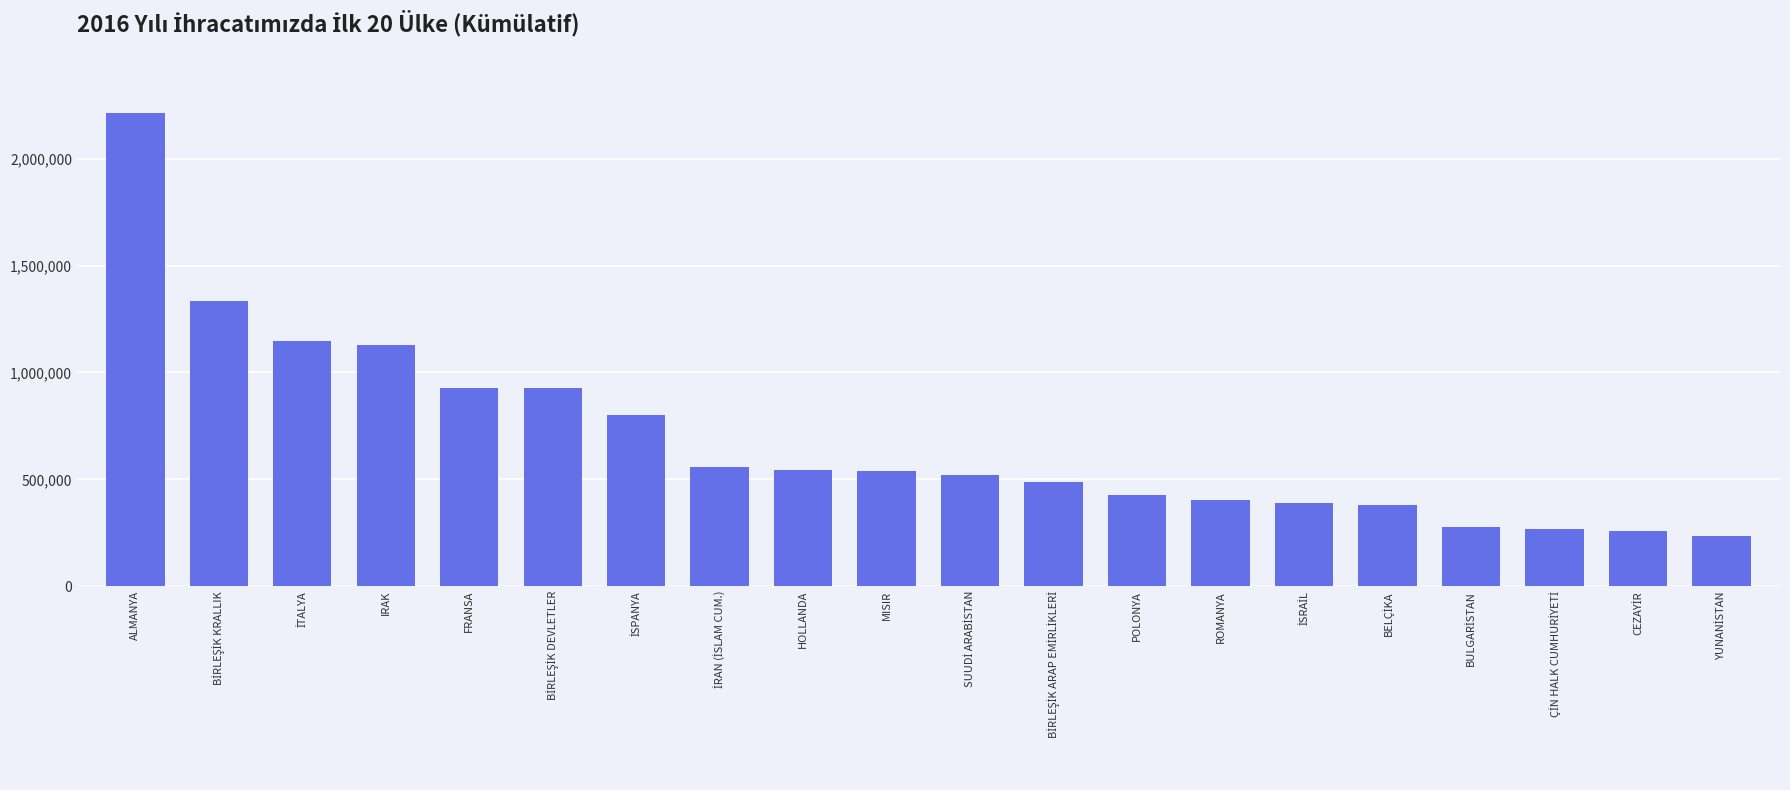

What is the value of the 10th bar from the left?

540270.0